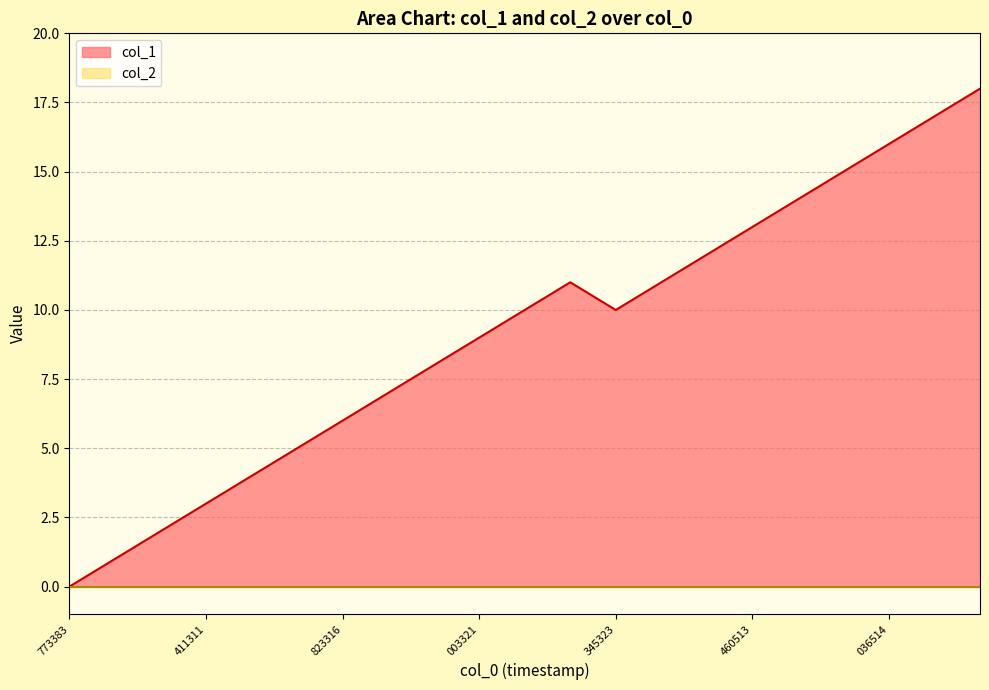

Which series has the largest total across all categories?

col_1